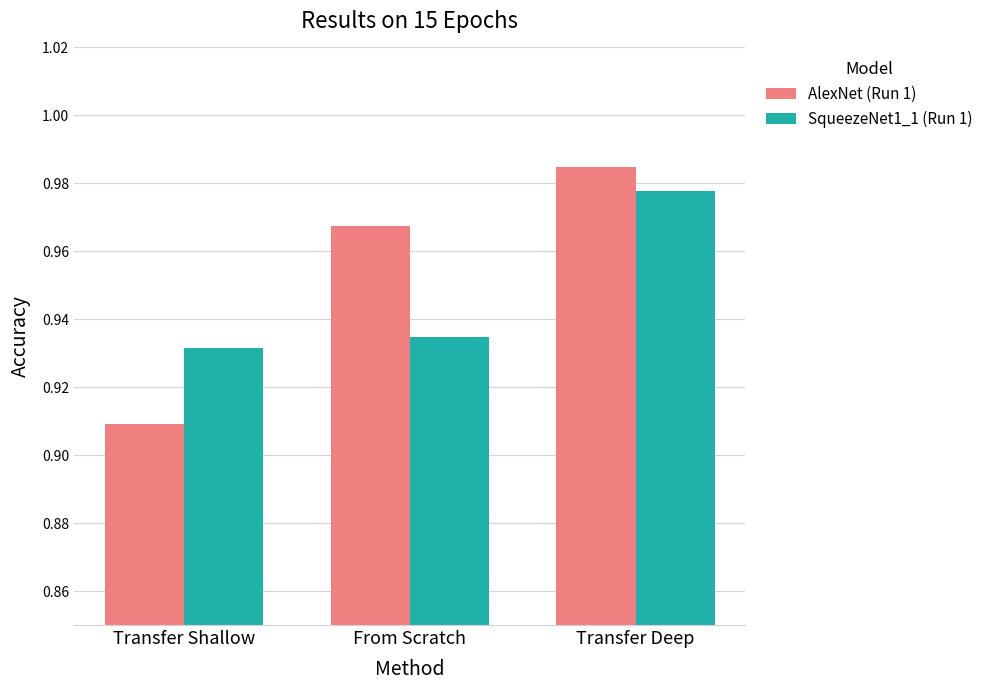

How many bars are there in total?

6